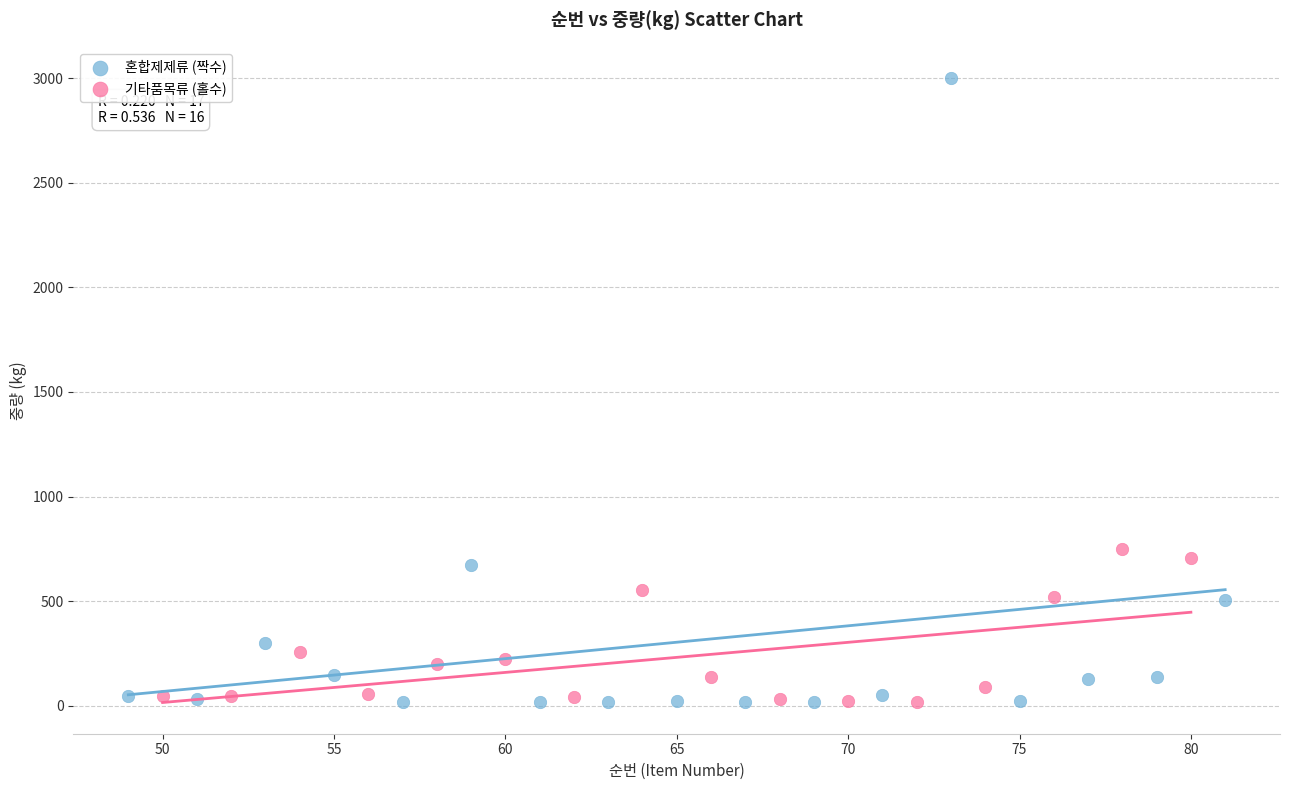

Which series has the widest spread of Y values?

혼합제제류 (짝수)